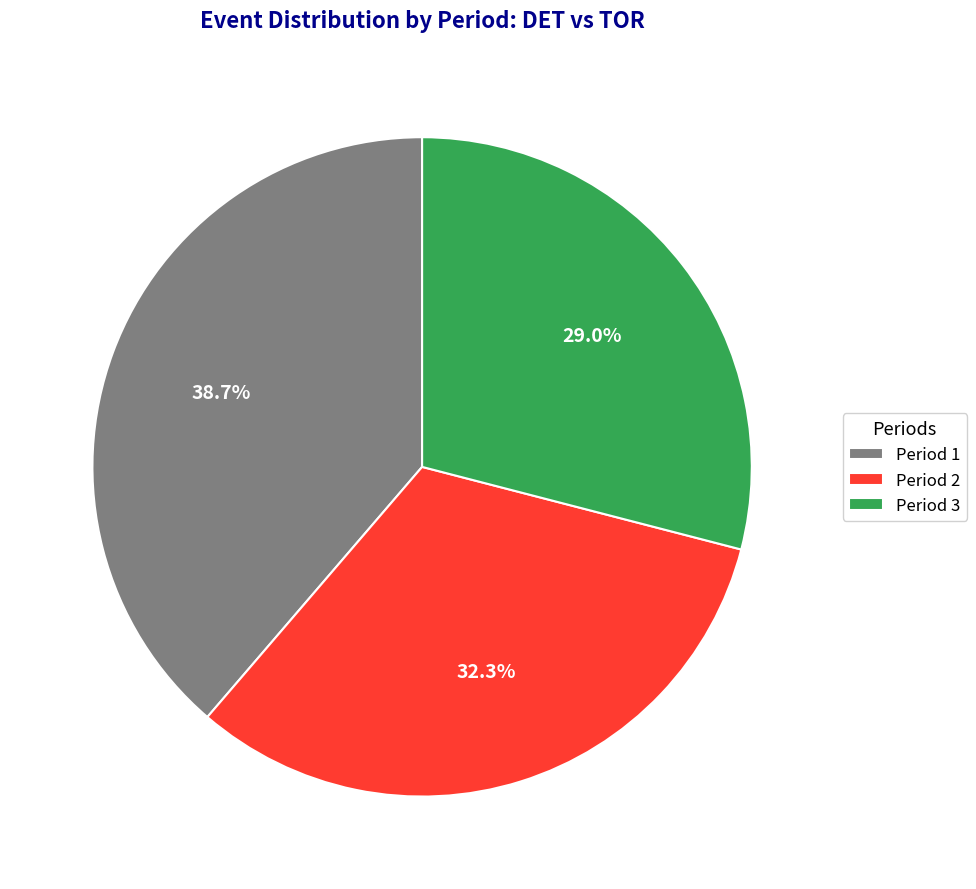

Approximately how many times larger is the value at Period 2 compared to Period 1?

0.8